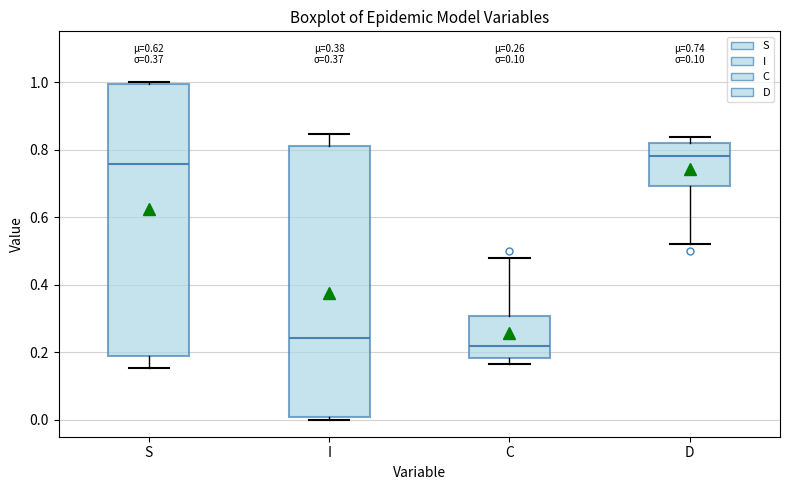

Which box's median line is the highest?

D